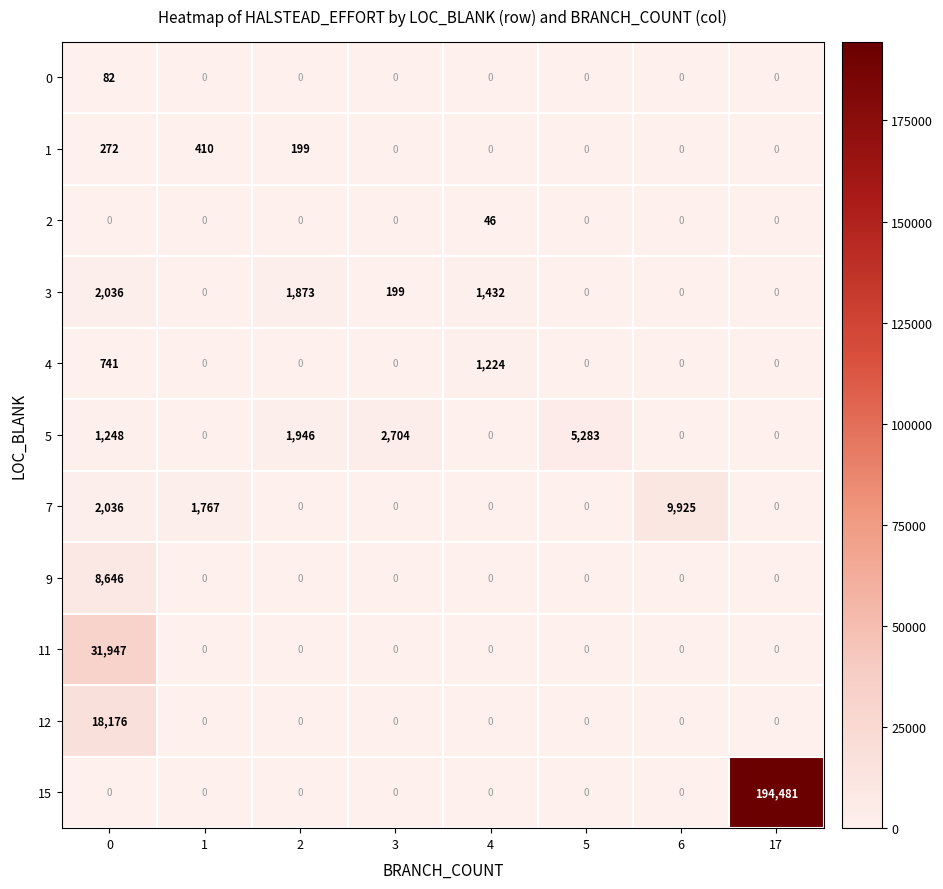

At how many categories does at least one series exceed 113204?

1